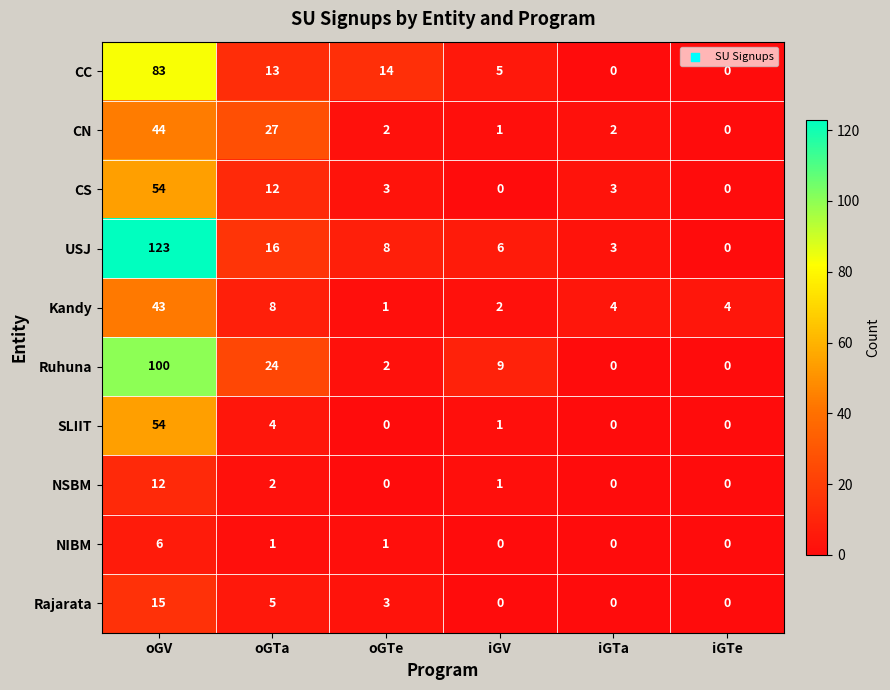

How many Rajarata values are between 0 and 5?

5